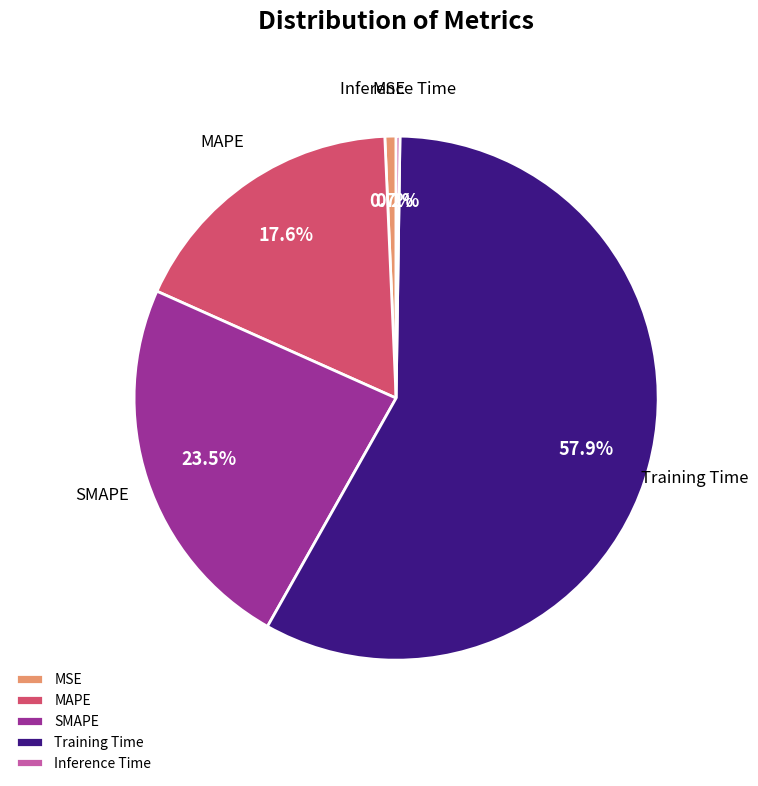

Which slice is the largest?

Training Time